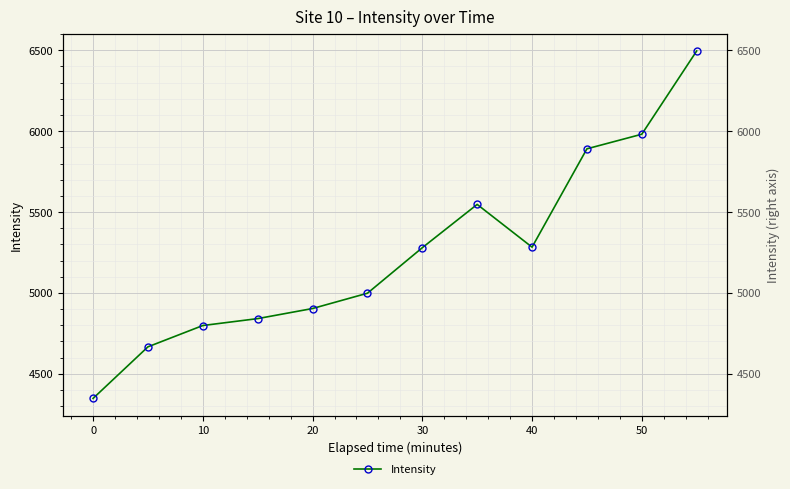

Reading left to right, extract all data points from this chart.

4347.4	4666.3	4798.1	4840.8	4903.2	4997.8	5279.3	5547.0	5282.7	5890.8	5981.1	6495.8